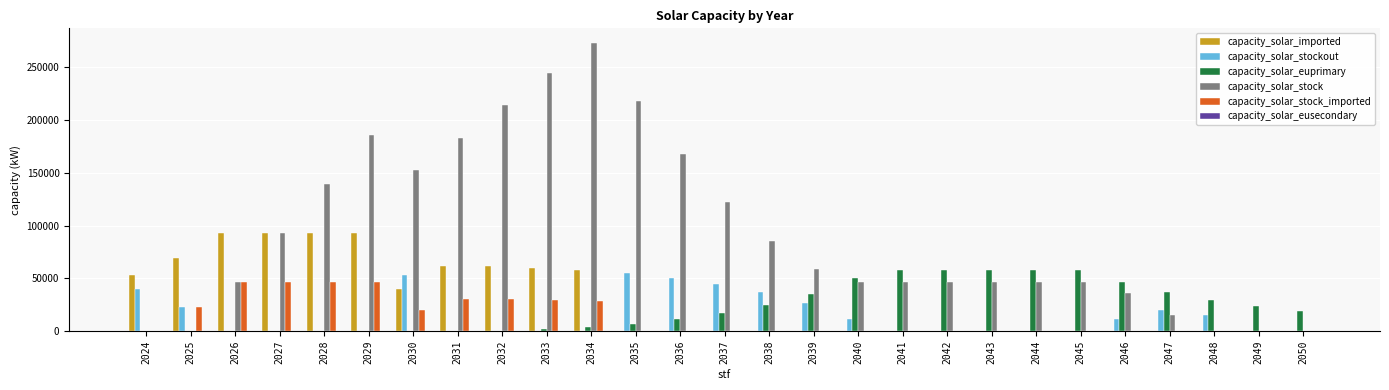

Which series changed the most between 2028 and 2032?

capacity_solar_stock